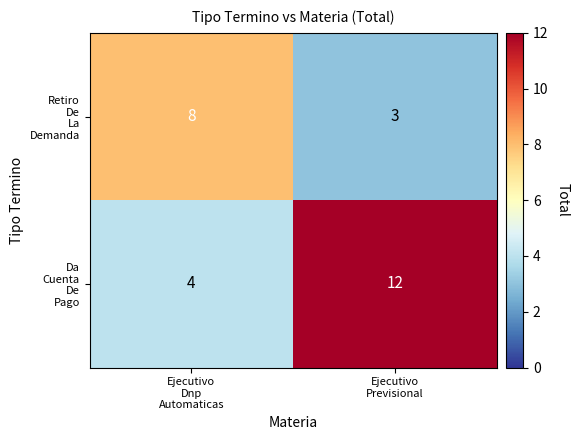

What is the smallest value displayed?

3